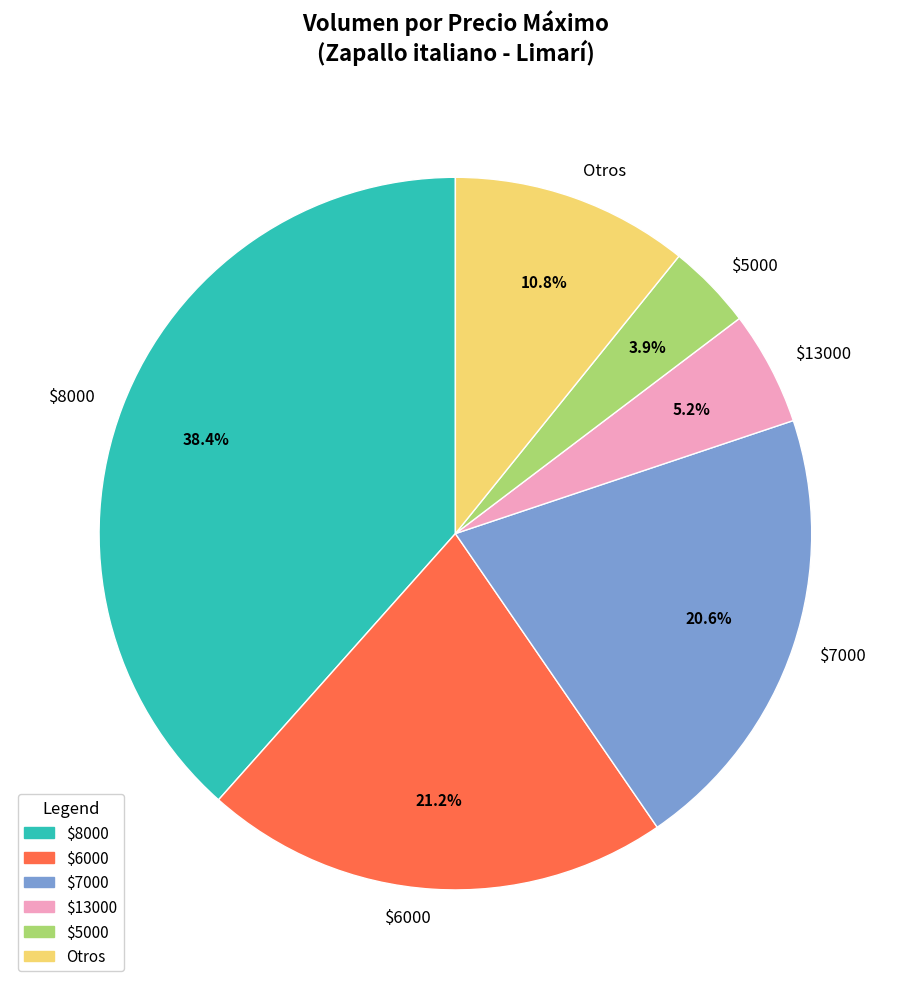

What is the smallest slice in the pie chart?

$5000